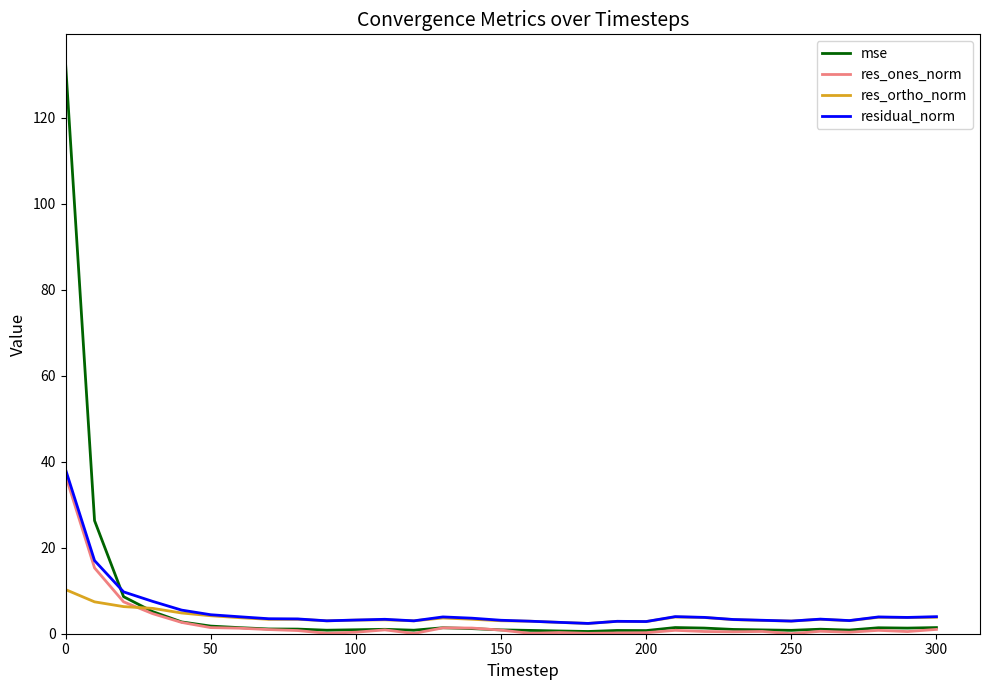

Which series has the largest range (max minus min)?

mse